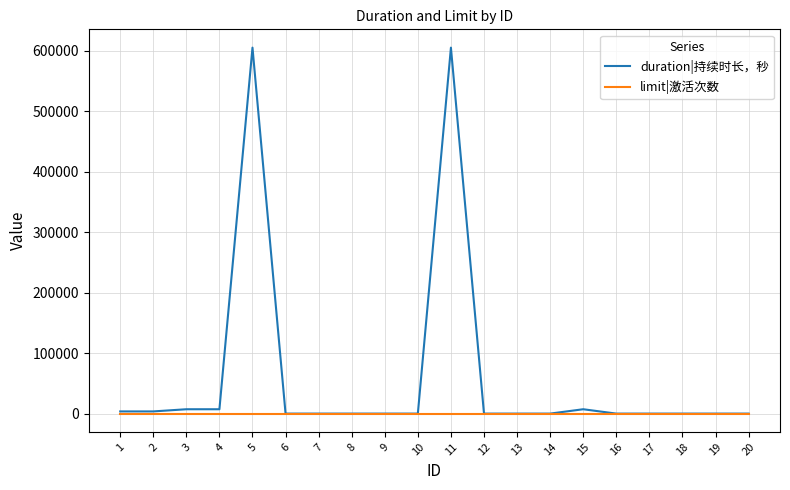

Reading left to right, transcribe all the data shown in this chart.

duration|持续时长，秒: 1=3600	2=3600	3=7200	4=7200	5=604800	6=0	7=0	8=0	9=0	10=0	11=604800	12=0	13=0	14=0	15=7200	16=0	17=0	18=0	19=0	20=0
limit|激活次数: 1=1	2=1	3=1	4=1	5=1	6=1	7=1	8=1	9=1	10=1	11=1	12=1	13=1	14=1	15=1	16=1	17=1	18=1	19=1	20=1